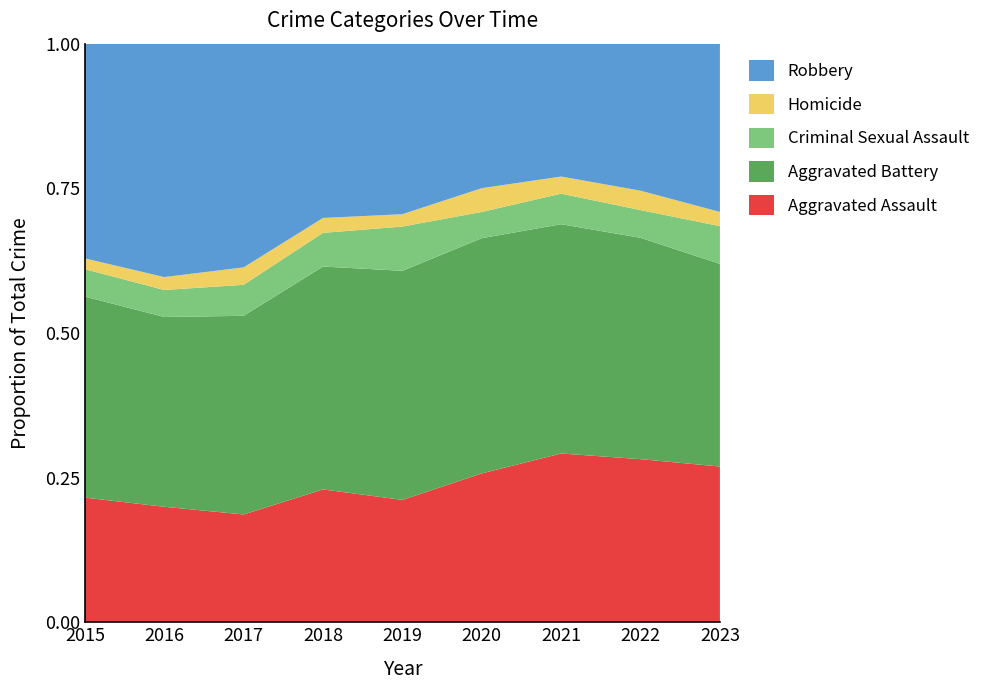

Reading right to left, list all the values displayed in this chart.

Aggravated Assault: 2023=285	2022=294	2021=315	2020=238	2019=188	2018=205	2017=198	2016=188	2015=173
Aggravated Battery: 2023=371	2022=399	2021=428	2020=376	2019=352	2018=344	2017=365	2016=309	2015=279
Criminal Sexual Assault: 2023=69	2022=50	2021=57	2020=42	2019=68	2018=52	2017=57	2016=44	2015=38
Homicide: 2023=26	2022=35	2021=32	2020=38	2019=19	2018=23	2017=32	2016=21	2015=15
Robbery: 2023=308	2022=265	2021=248	2020=231	2019=262	2018=269	2017=411	2016=380	2015=298